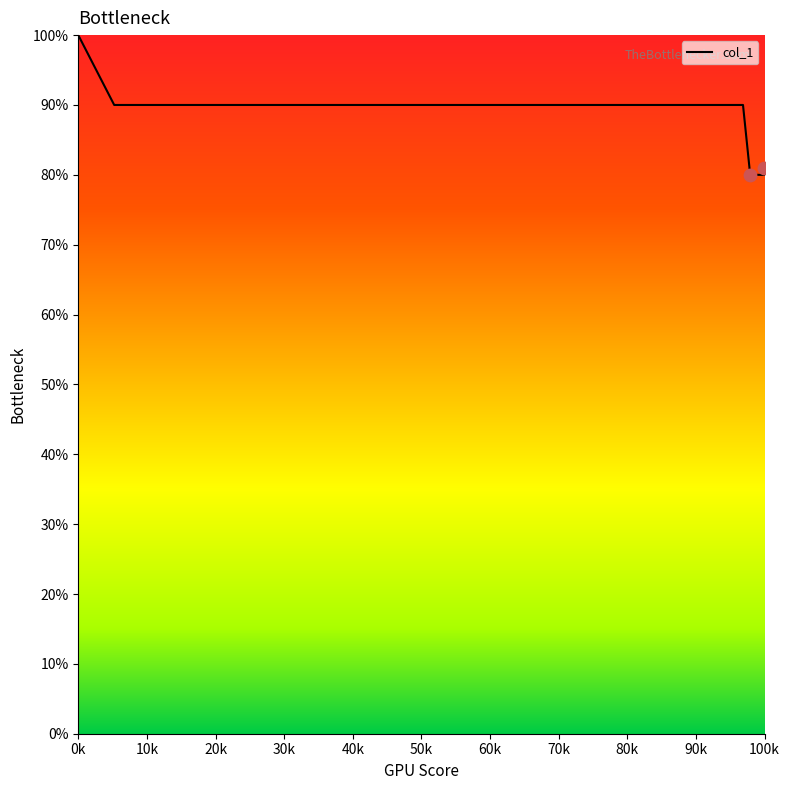

What is the minimum value for col_1?

80